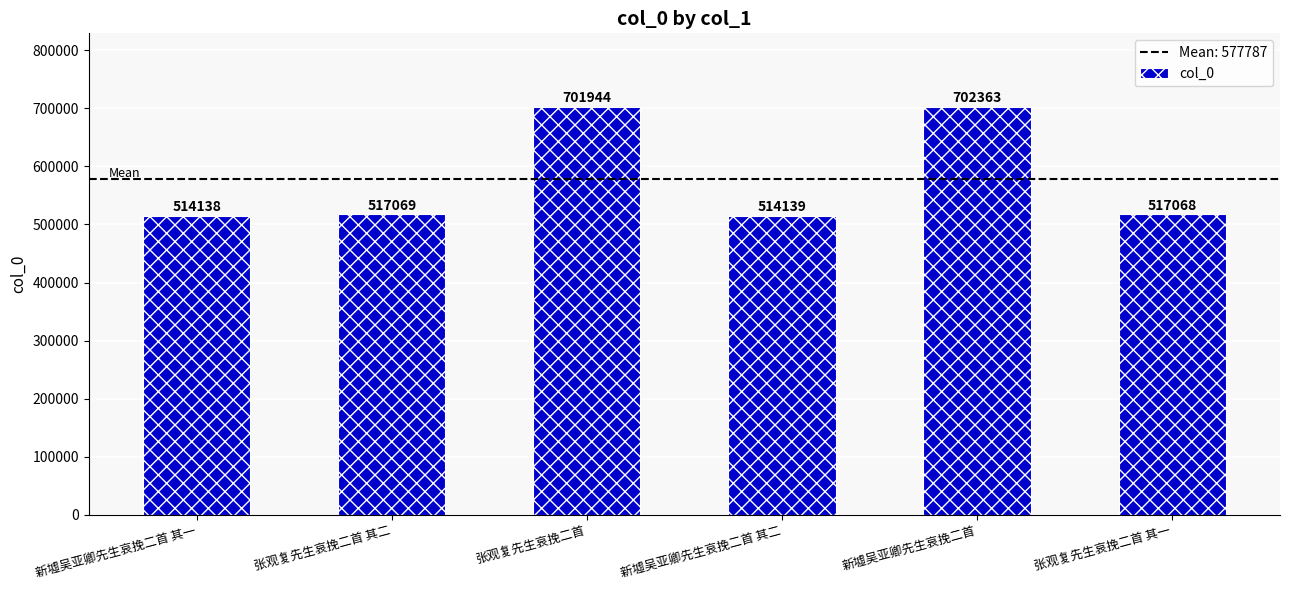

Reading left to right, list all the values displayed in this chart.

新墟吴亚卿先生哀挽二首 其一=514138	张观复先生哀挽二首 其二=517069	张观复先生哀挽二首=701944	新墟吴亚卿先生哀挽二首 其二=514139	新墟吴亚卿先生哀挽二首=702363	张观复先生哀挽二首 其一=517068